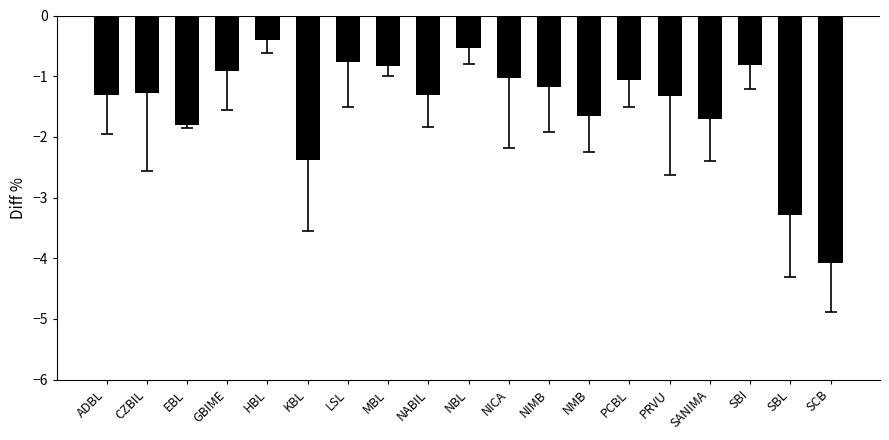

How many bars are there in total?

19